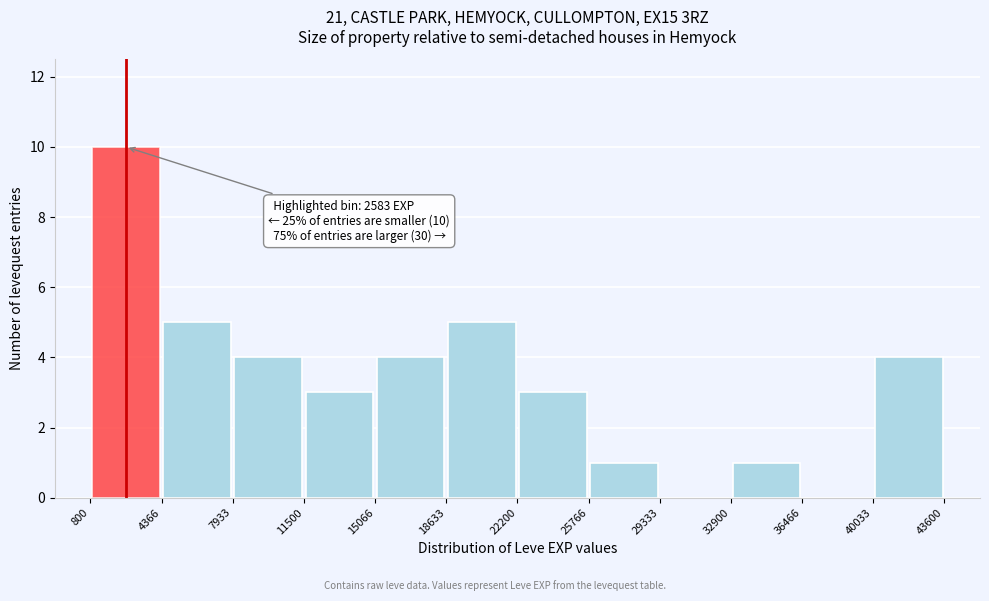

Which range on the x-axis has the tallest bar?

800 to 4366